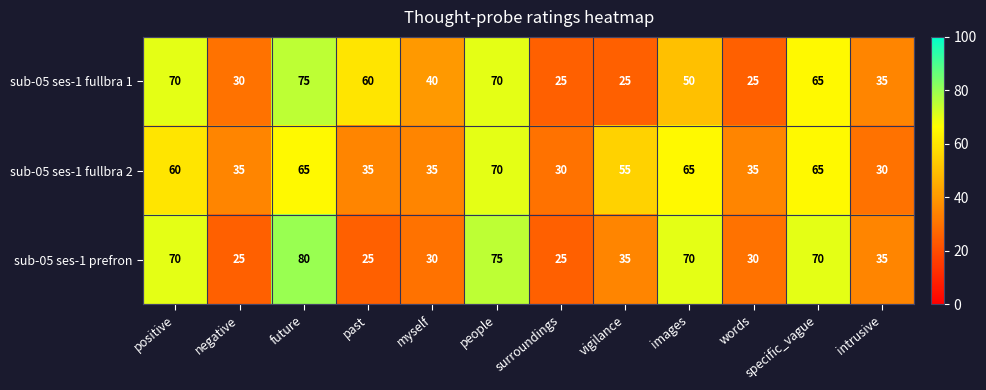

What is the minimum value shown in the chart?

25